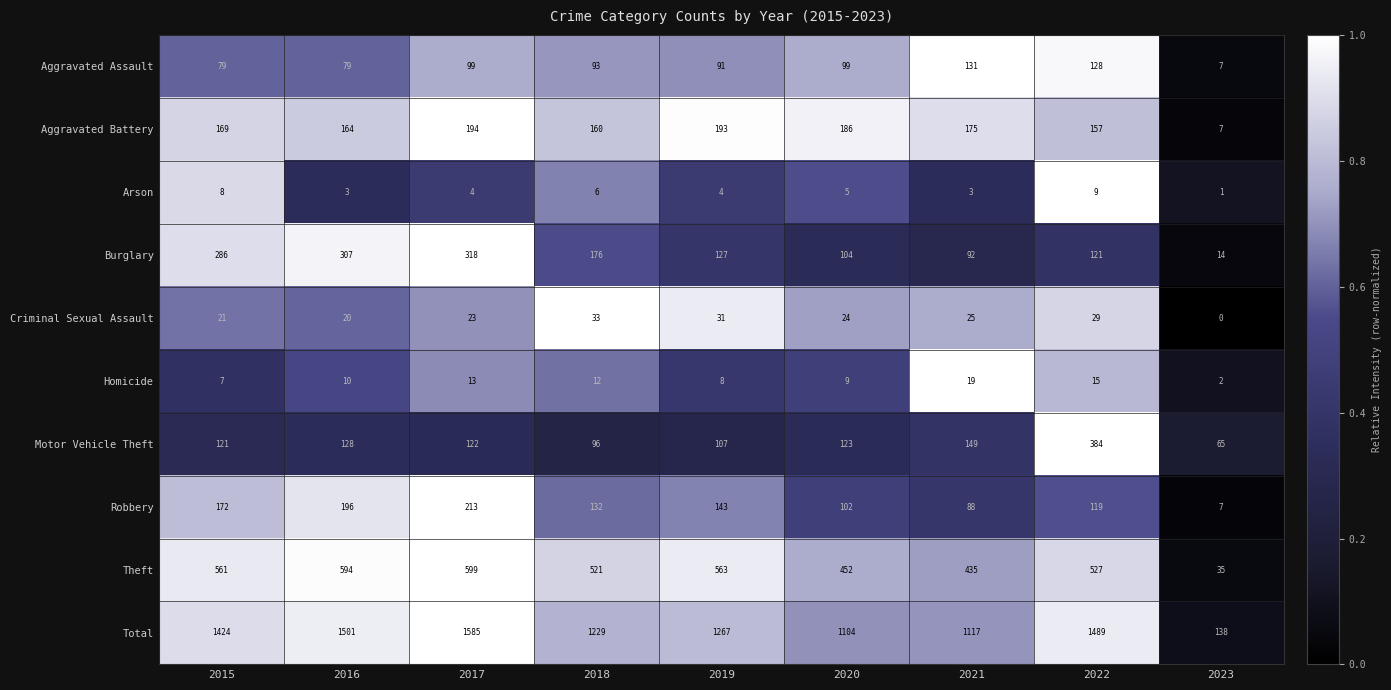

Where does the Aggravated Assault series first go above 93?

2017